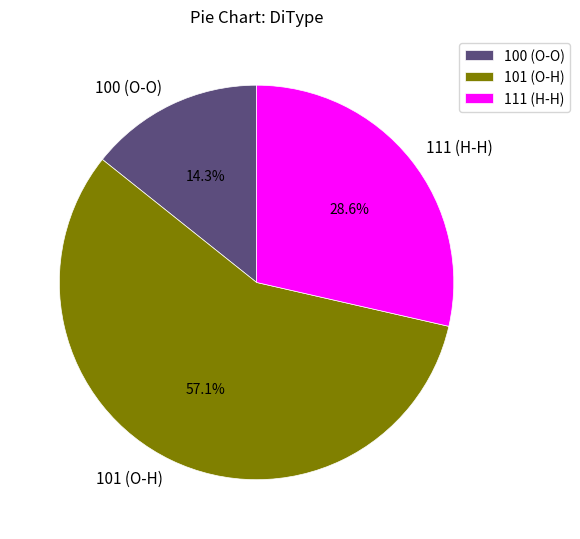

What is the largest slice in the pie chart?

101 (O-H)